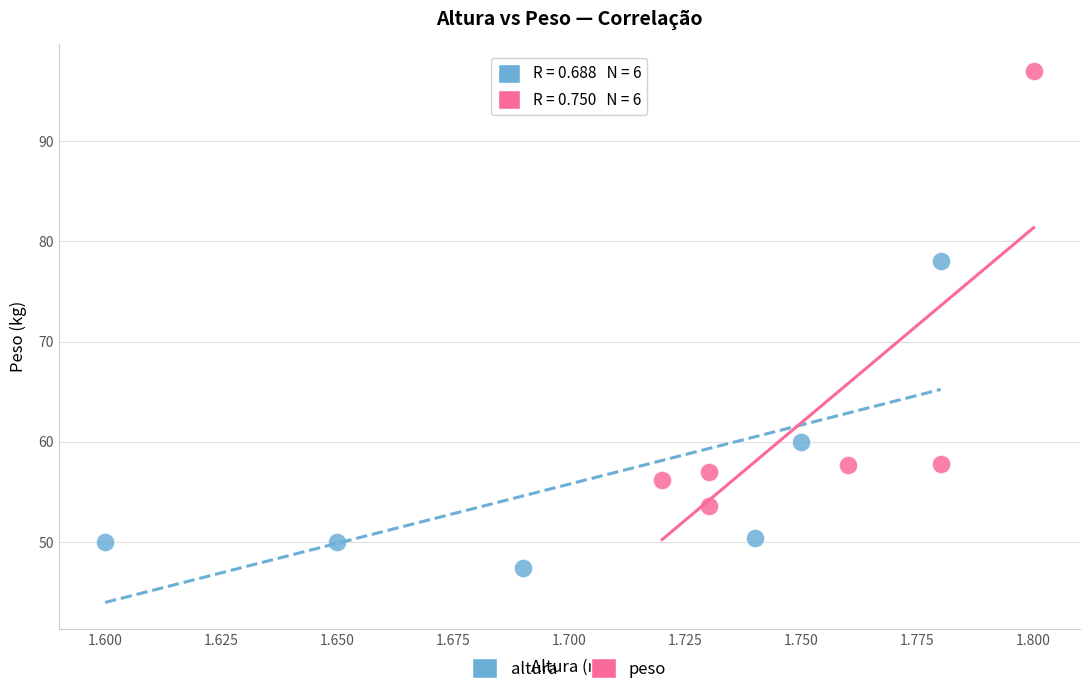

Which series reaches the maximum Y coordinate?

peso